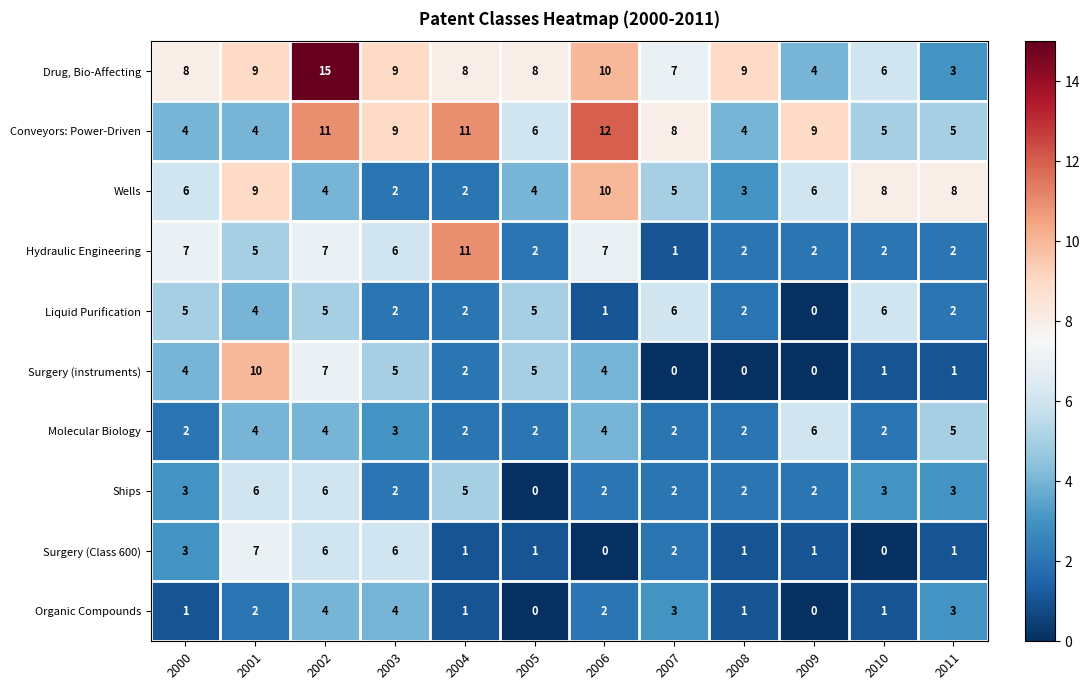

Which series has the widest spread of values?

Drug, Bio-Affecting